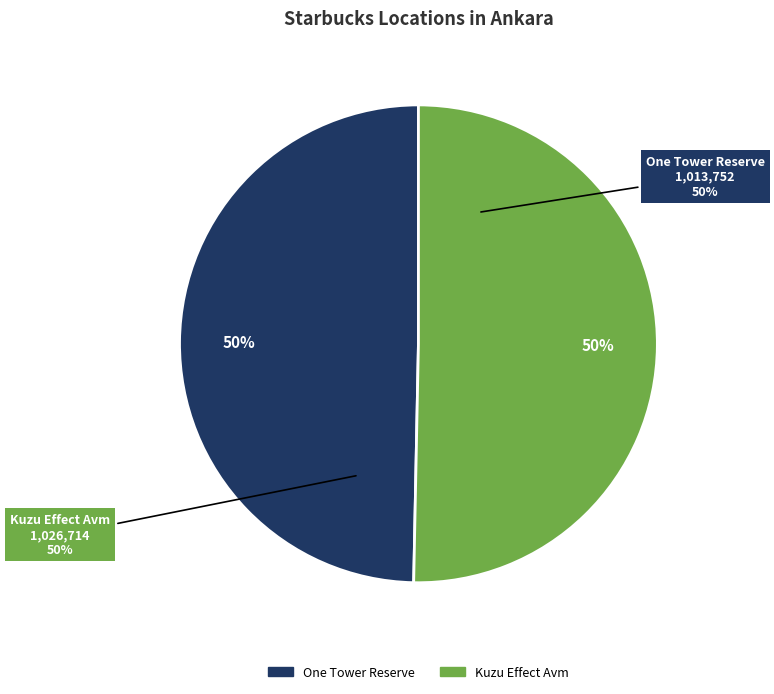

To the nearest percent, what percentage of the pie is One Tower Reserve?

50%